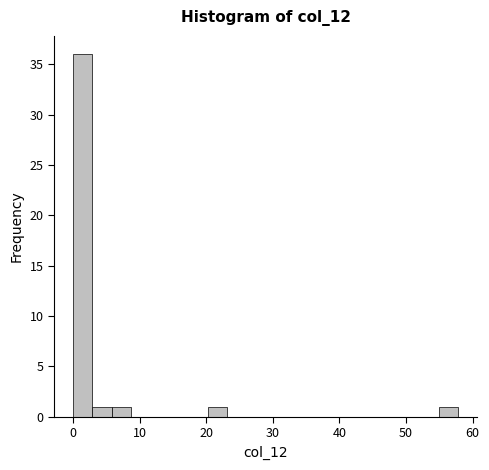

Read against the x-axis, roughly where is the centre of the tallest bar?

1